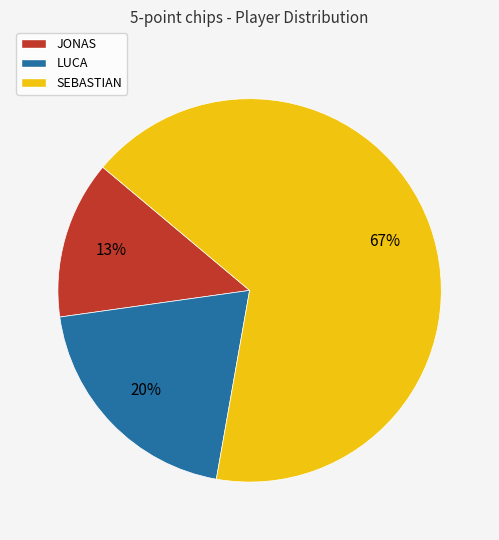

True or false: SEBASTIAN accounts for 67% of the total.

True